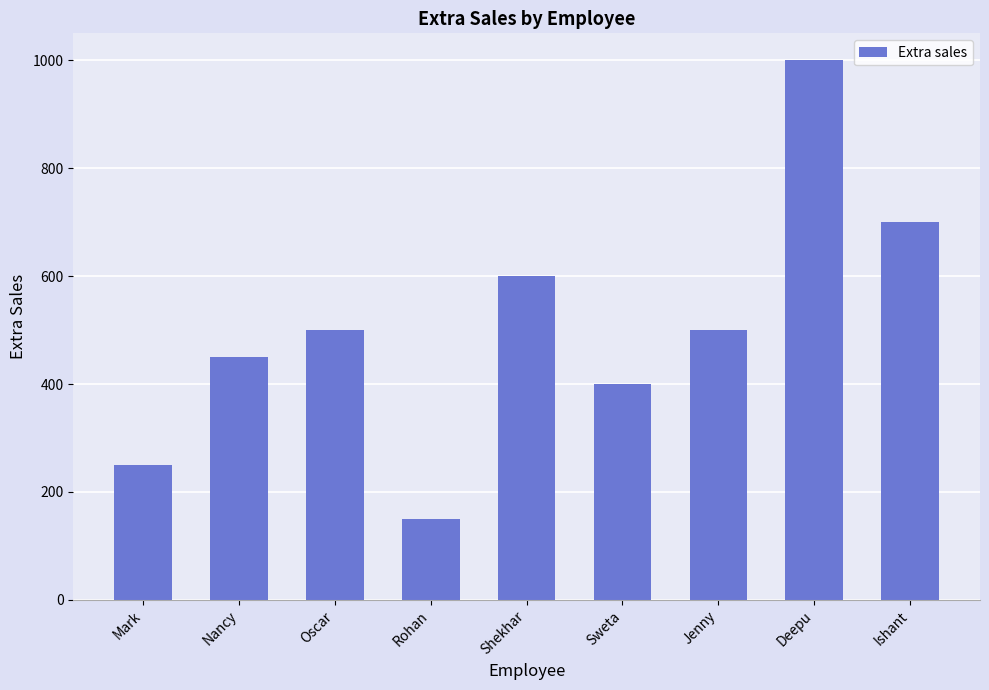

What is the change in value from Jenny to Deepu?

+500